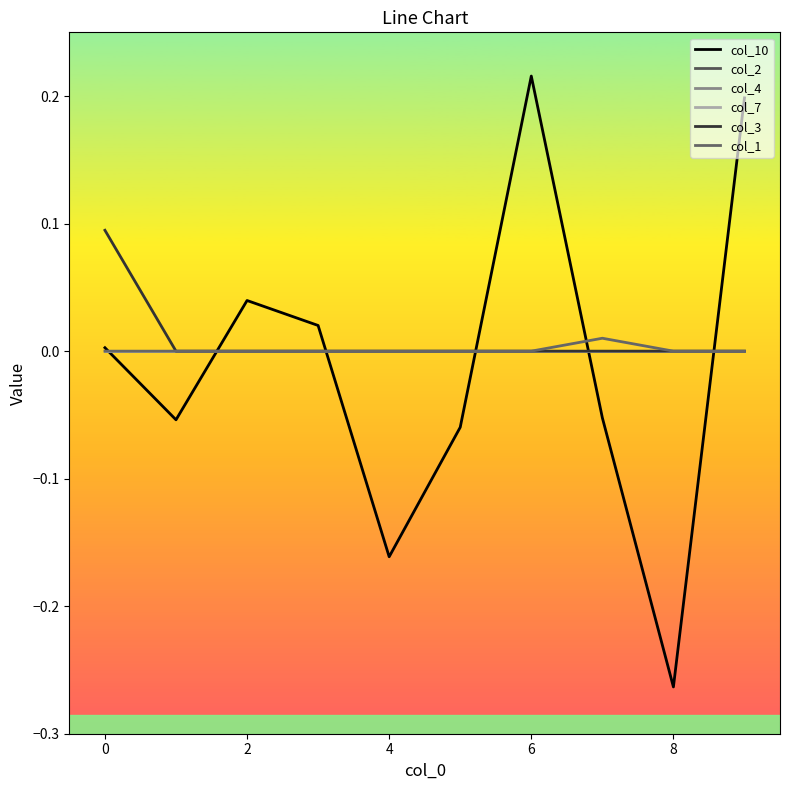

Does the chart have visible grid lines?

No